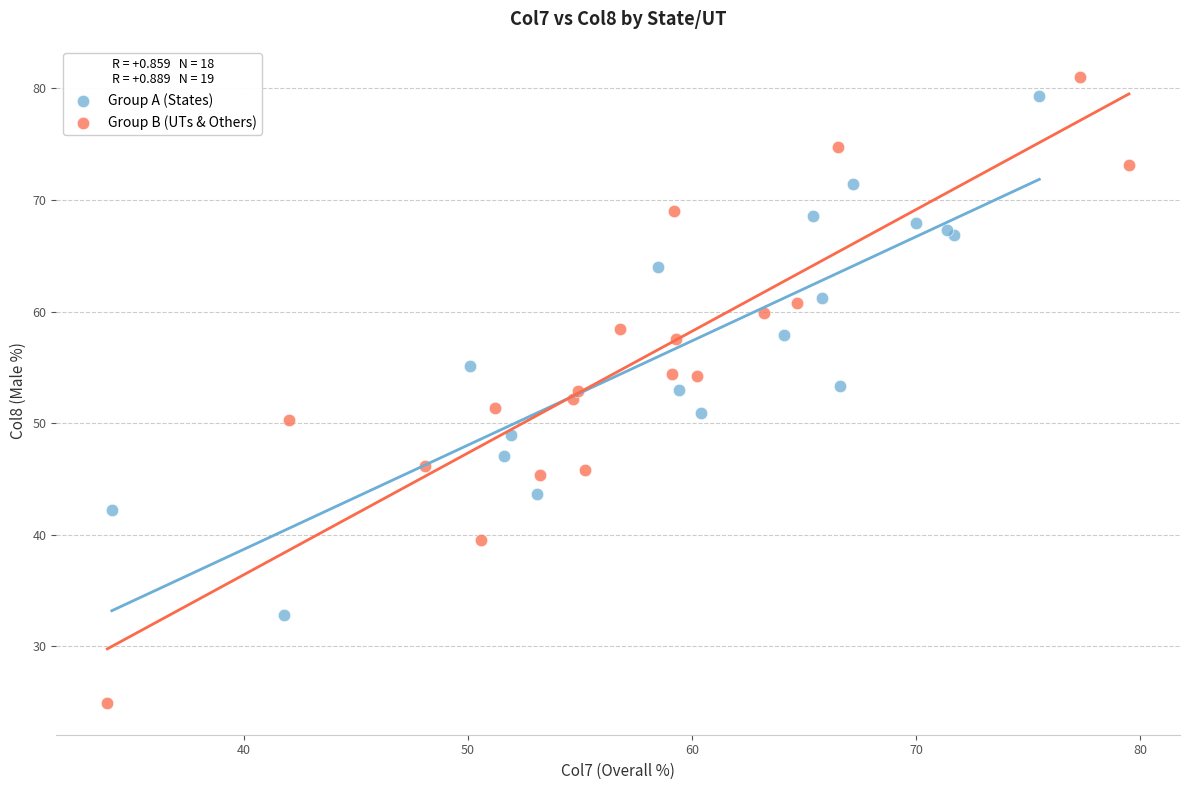

Which series contains the lowest Y value?

Group B (UTs & Others)